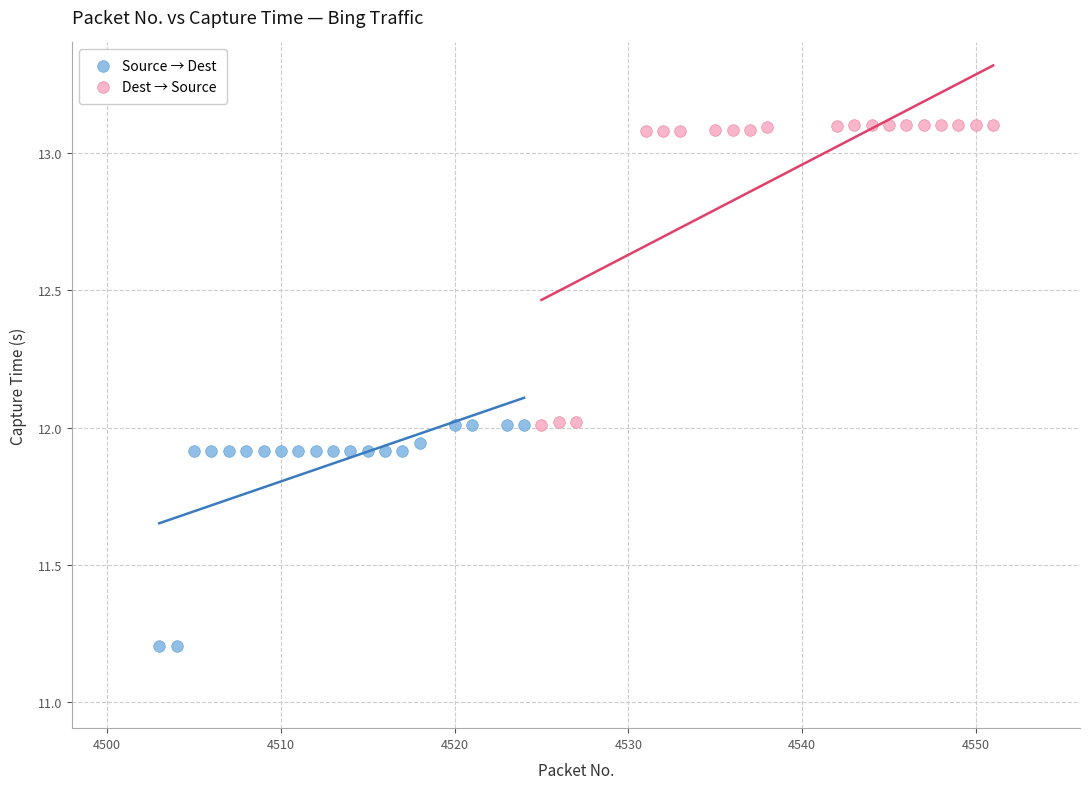

What are all the series names shown in the legend?

Source → Dest, Dest → Source